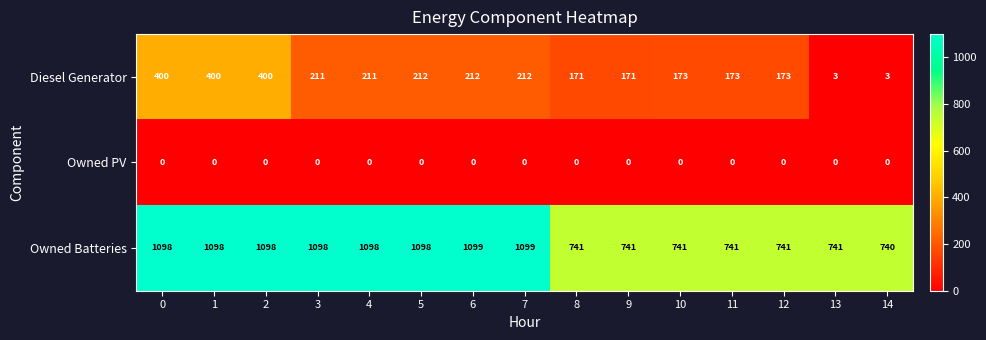

Rank the series by their average value, from lowest to highest.

Owned PV, Diesel Generator, Owned Batteries